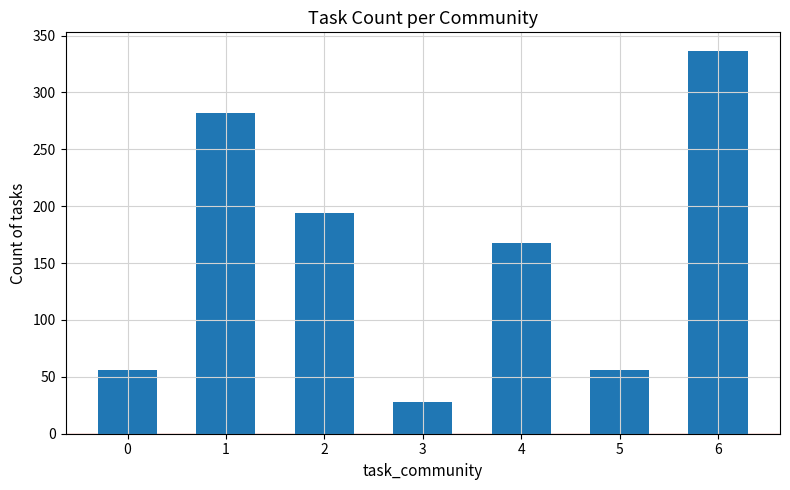

At which label does the data first exceed 168?

1